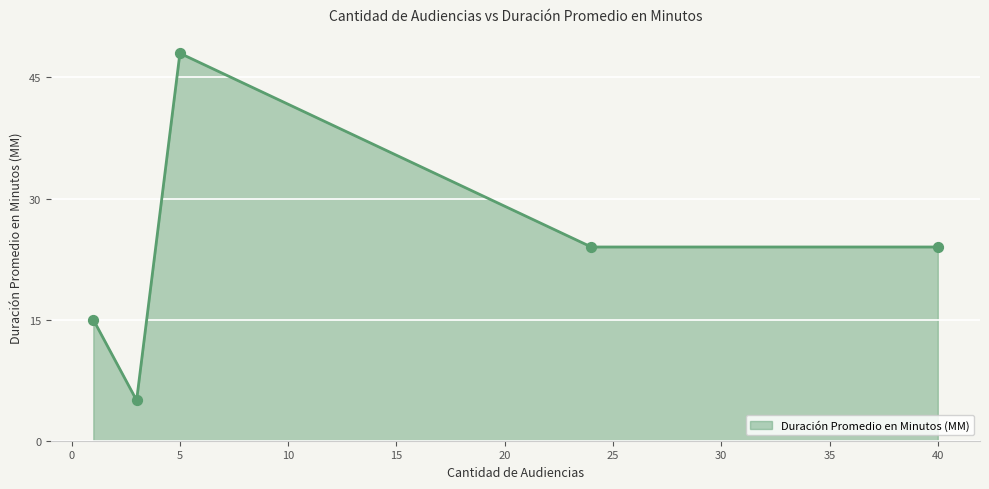

What is the maximum value shown in the chart?

48